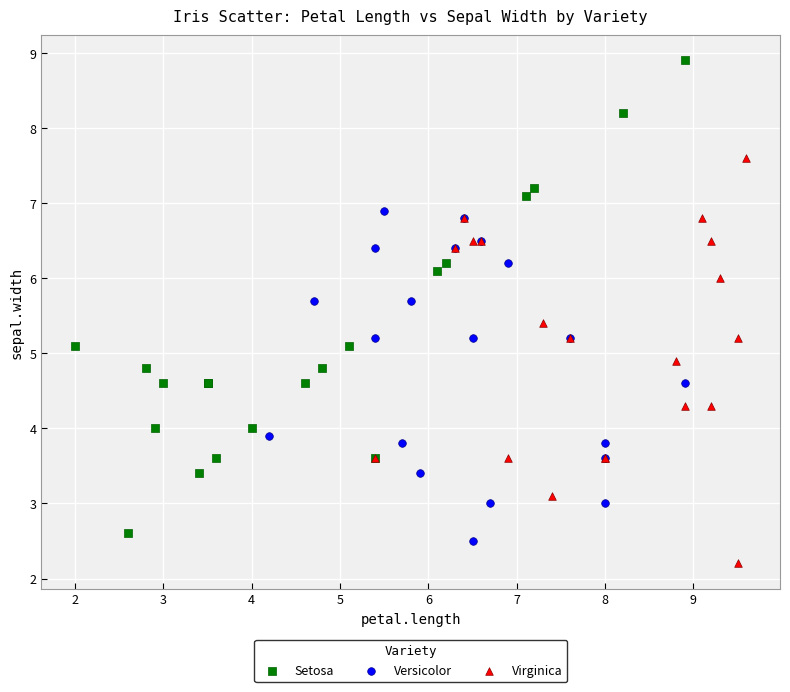

Which series contains the highest Y value?

Setosa